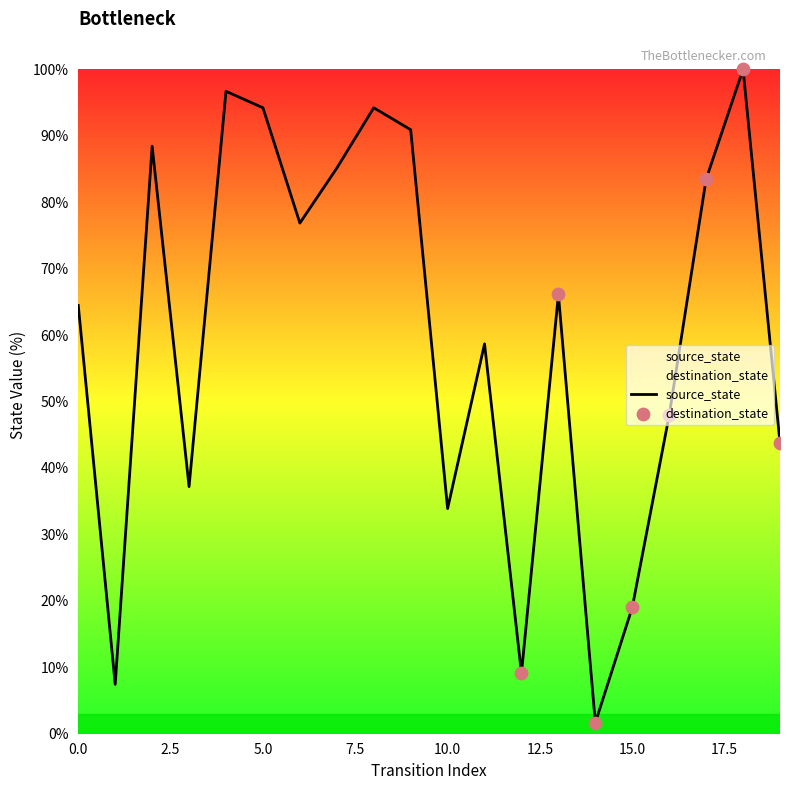

What is the ratio of the value at 14 to the value at 1?

0.2